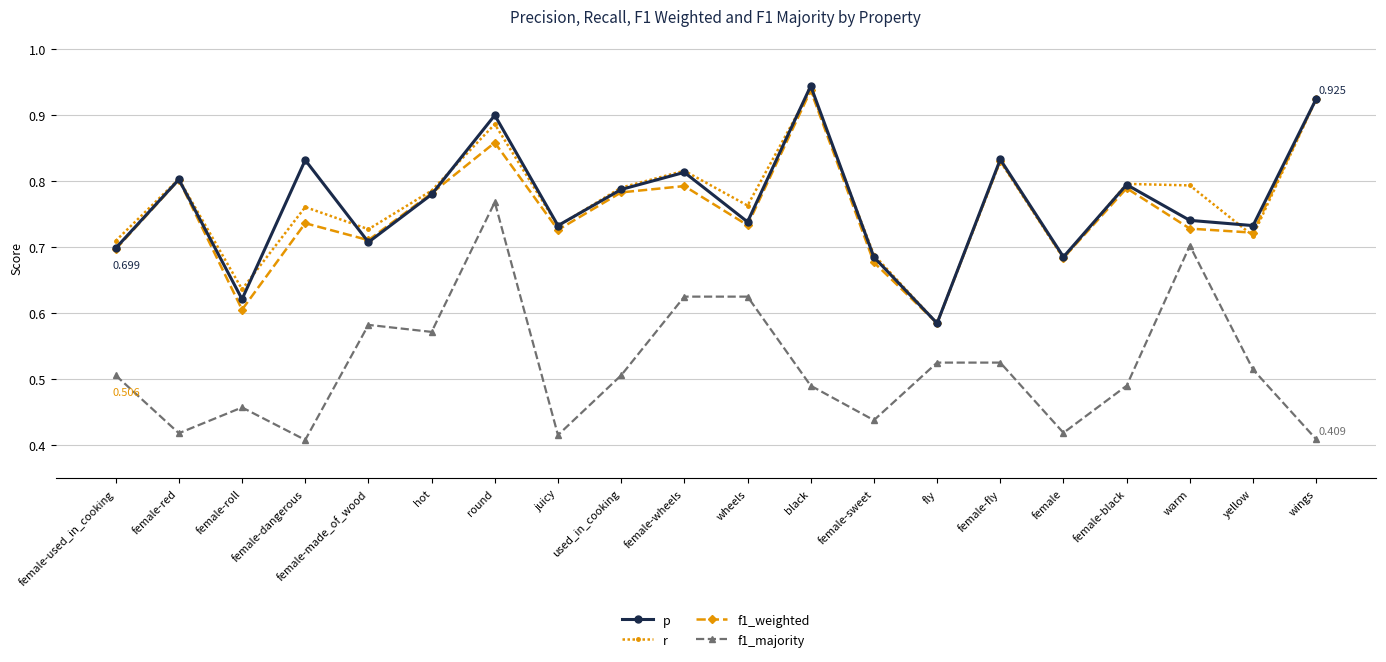

Which label corresponds to the largest value in the chart?

black